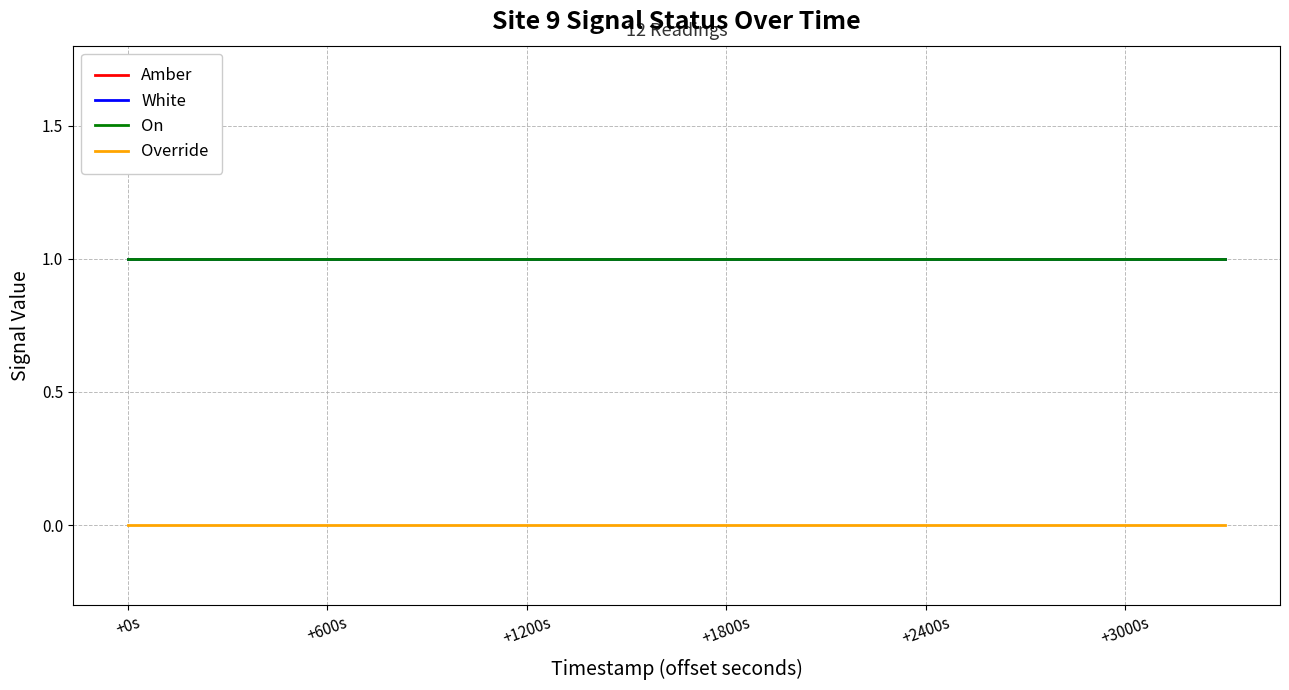

True or false: Amber and On cross at least once.

False